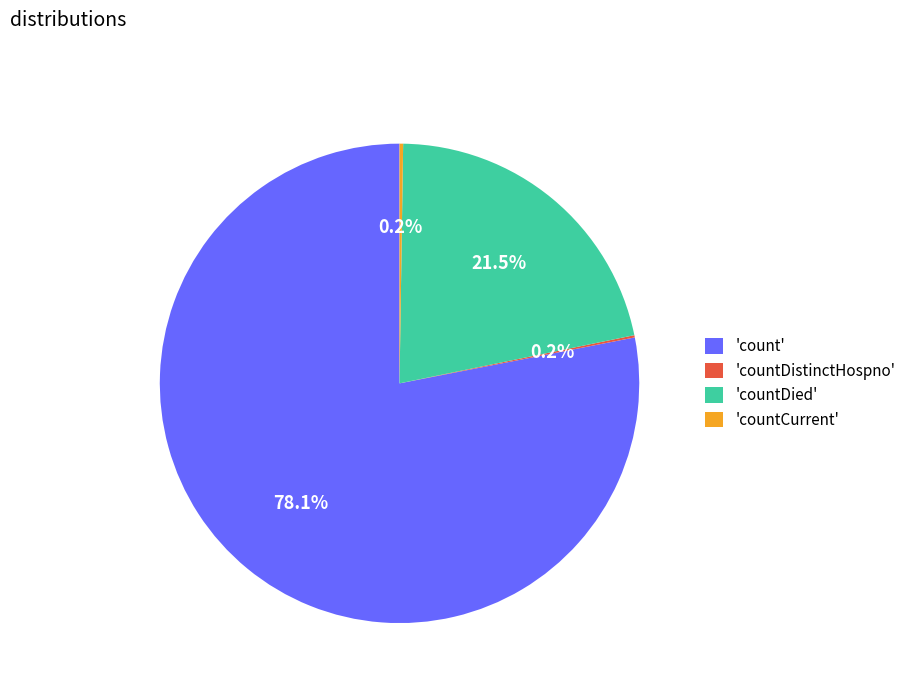

What percentage do 'countDied' and 'count' together represent?

99.6%